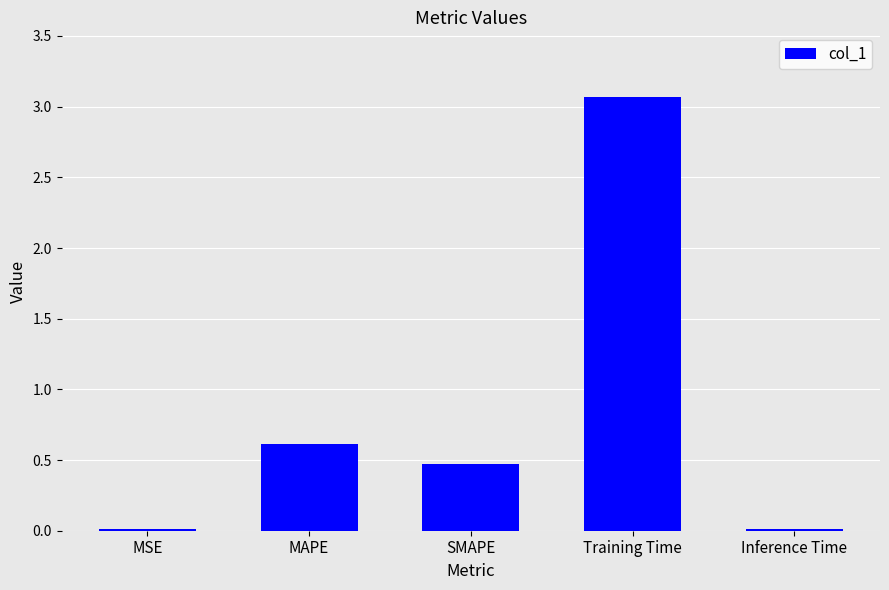

The value at Training Time is 3.1. True or false?

True